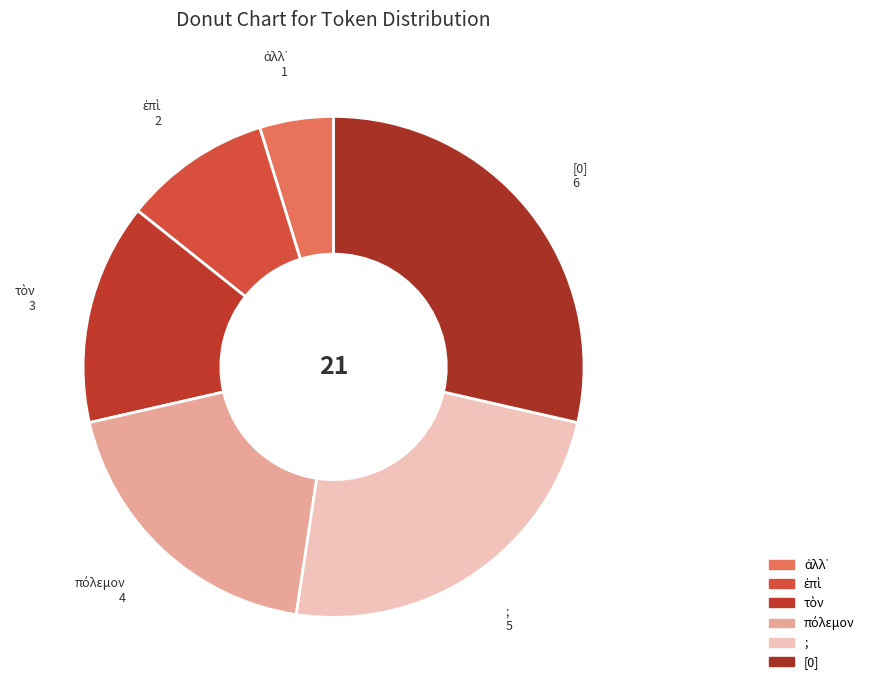

Combined, what portion of the pie is ἀλλ᾽ and τὸν?

19.0%